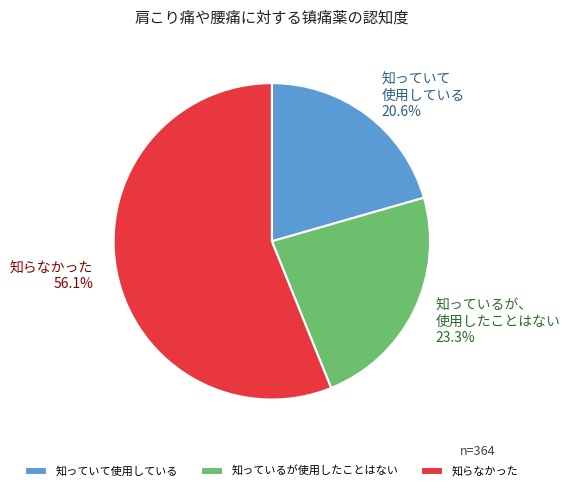

Rank the categories by value from lowest to highest.

知っていて使用している, 知っているが使用したことはない, 知らなかった